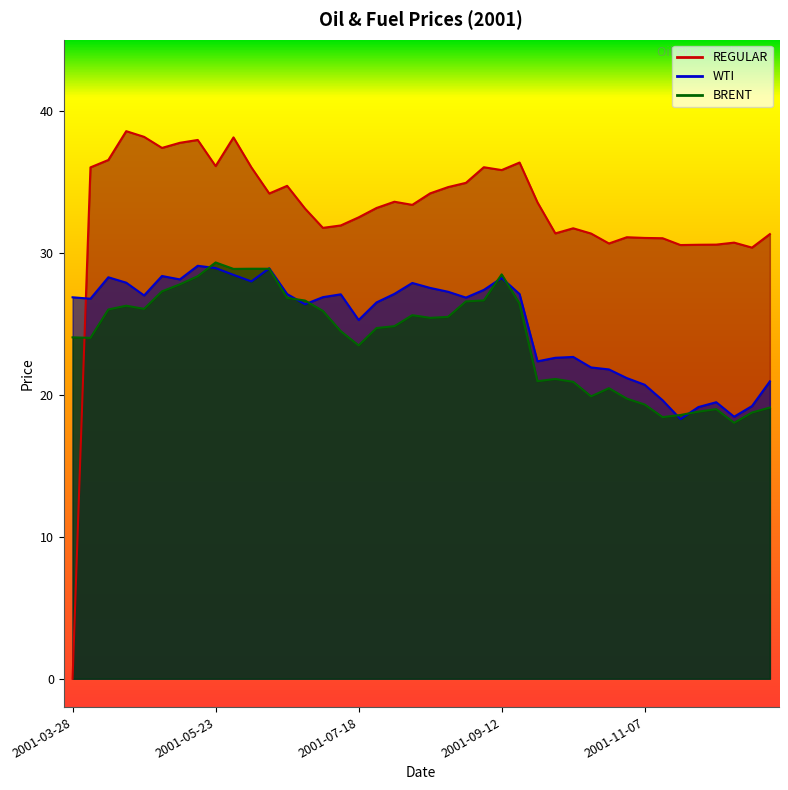

What position from the right is 2001-11-14?

7